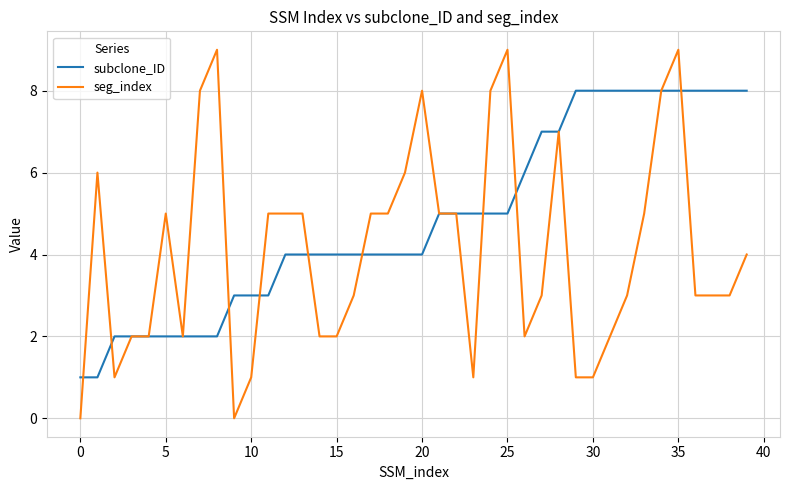

Does the chart have visible grid lines?

Yes